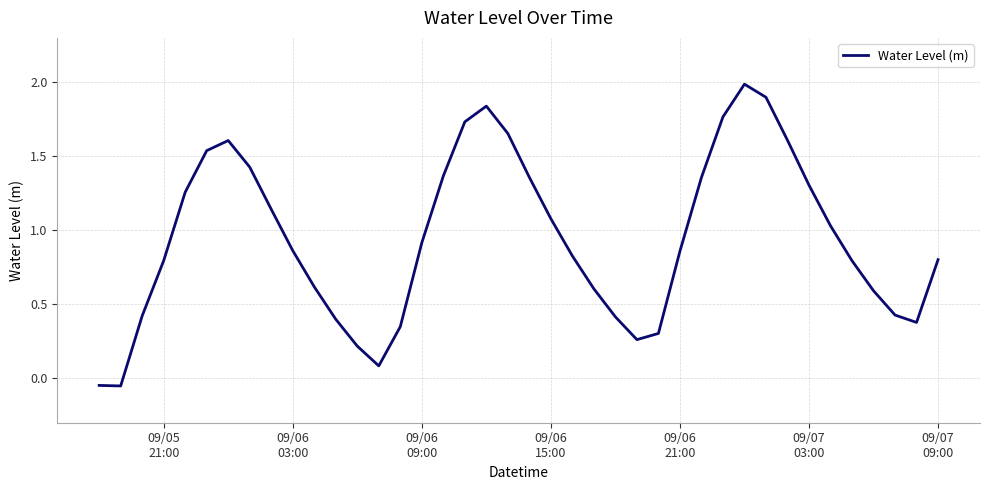

What is the difference between the maximum and minimum values?

2.0